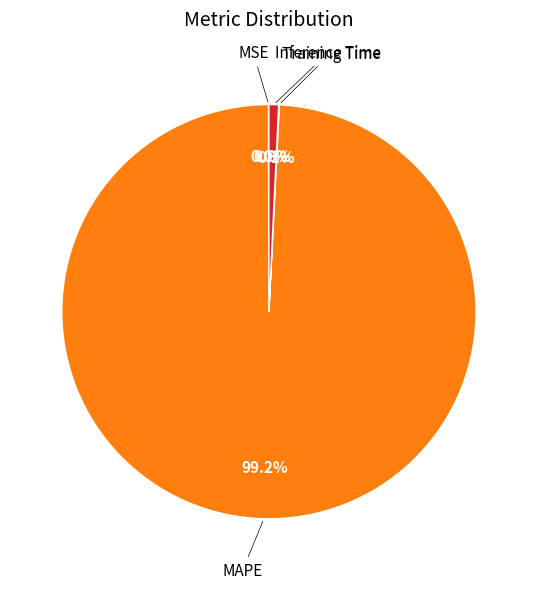

Which category accounts for the majority?

MAPE